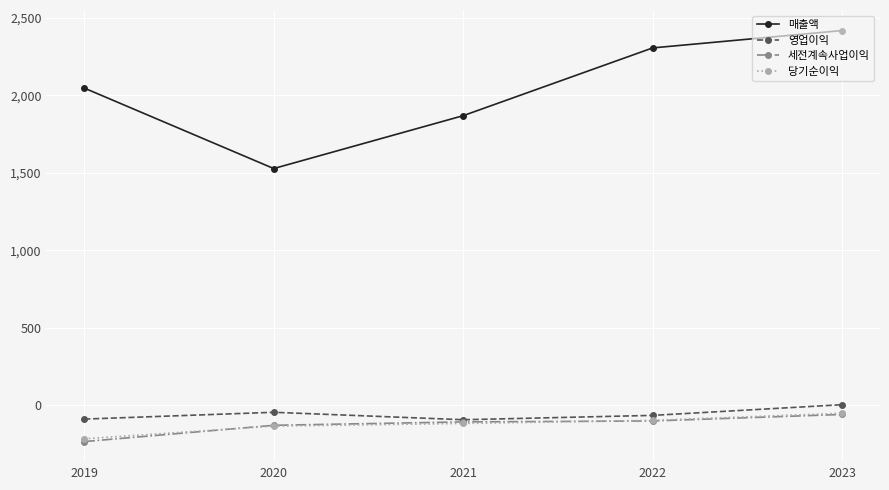

Which series has the largest total across all categories?

매출액